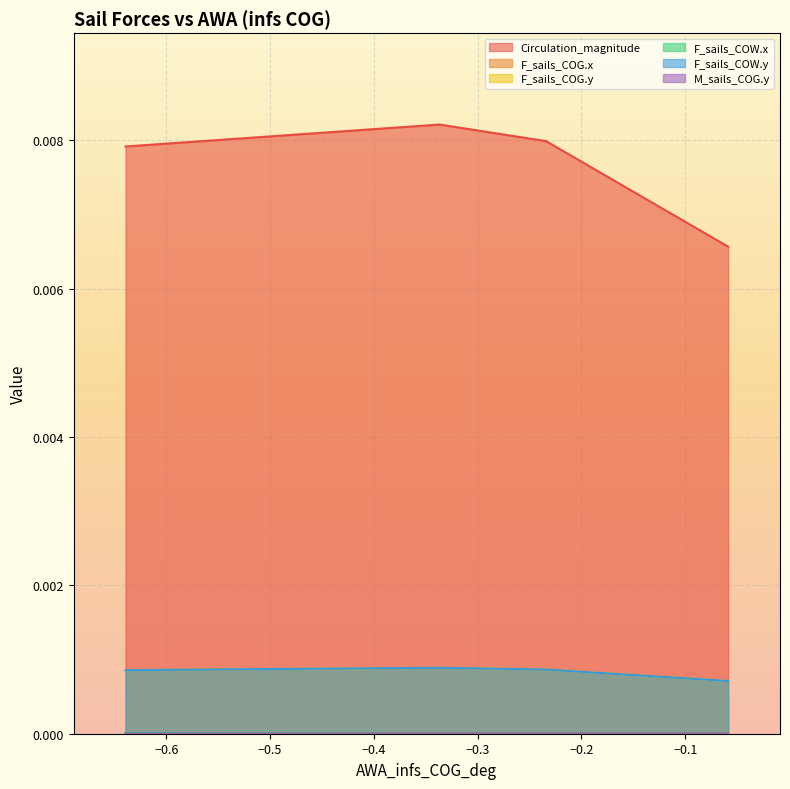

True or false: F_sails_COG.x and F_sails_COG.y cross at least once.

False